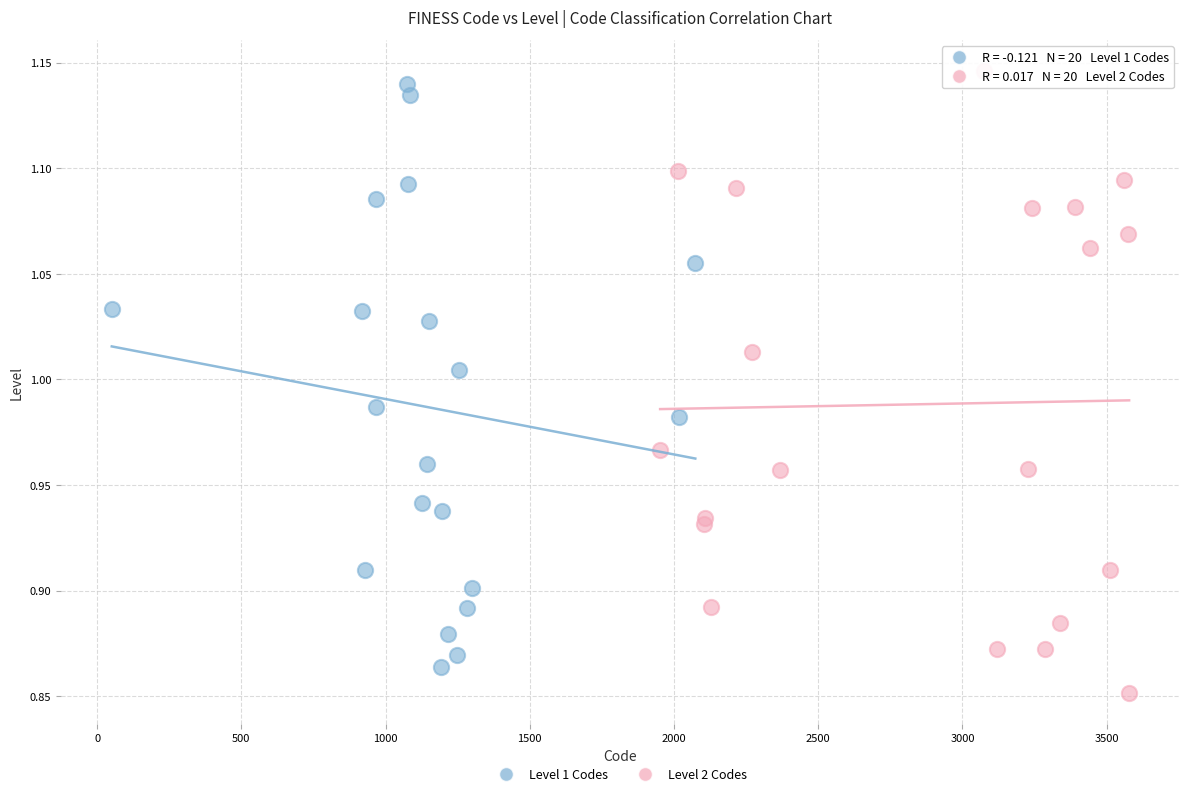

Which series reaches the minimum Y coordinate?

Level 2 Codes